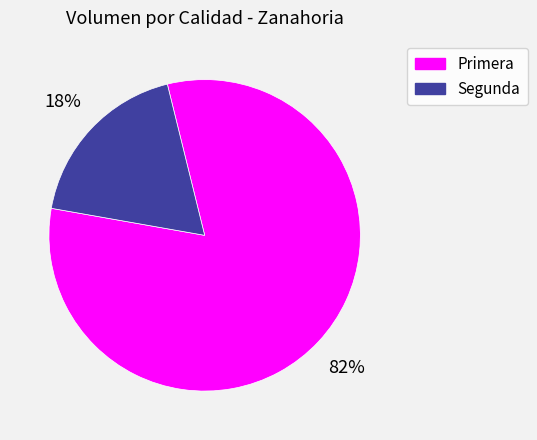

Rank the categories by value from lowest to highest.

Segunda, Primera